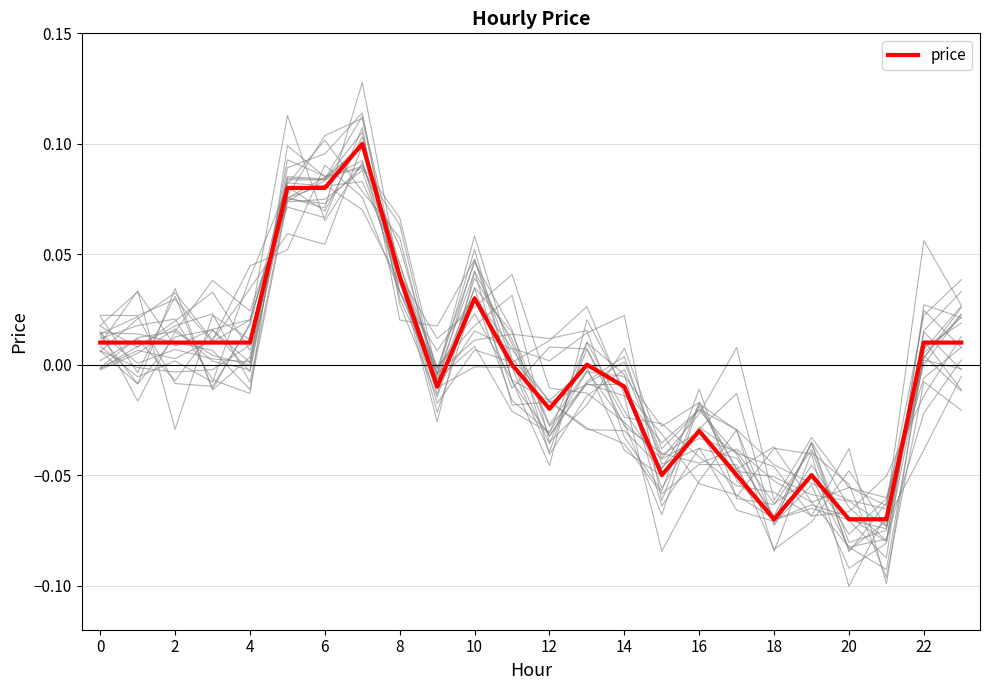

Reading left to right, transcribe all the data shown in this chart.

0.0	0.0	0.0	0.0	0.0	0.1	0.1	0.1	0.0	-0.0	0.0	0.0	-0.0	0.0	-0.0	-0.1	-0.0	-0.1	-0.1	-0.1	-0.1	-0.1	0.0	0.0